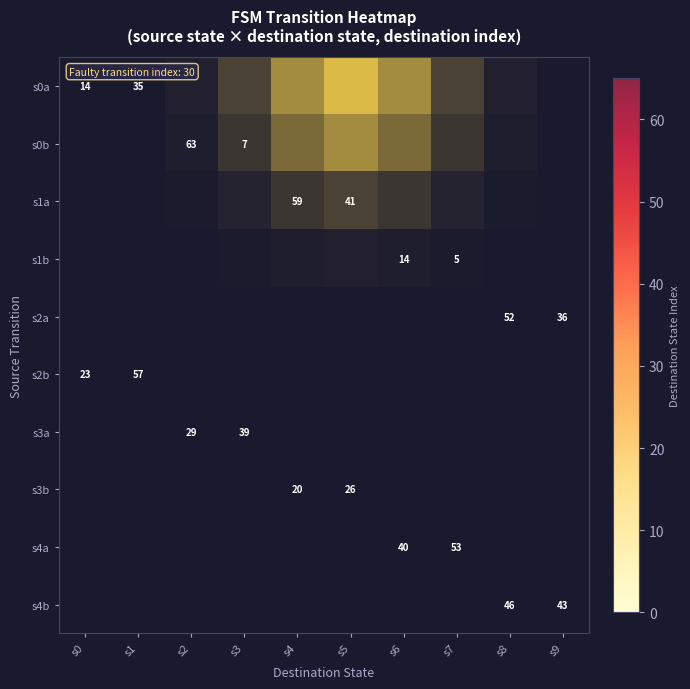

Which has a higher value, s8 or s4?

s4